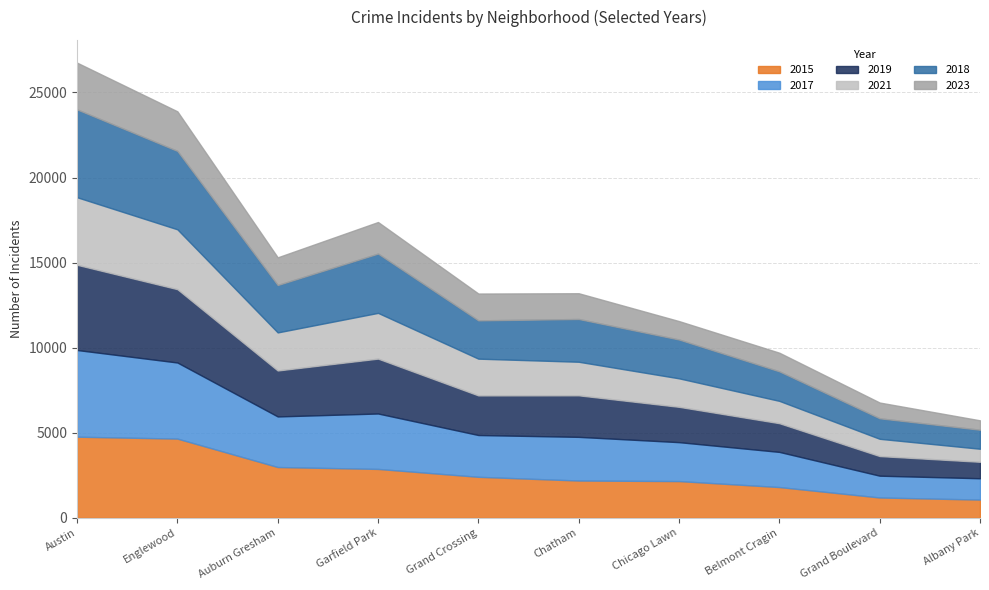

Is the value of 2019 at Albany Park greater than the value of 2015 at Chicago Lawn?

No